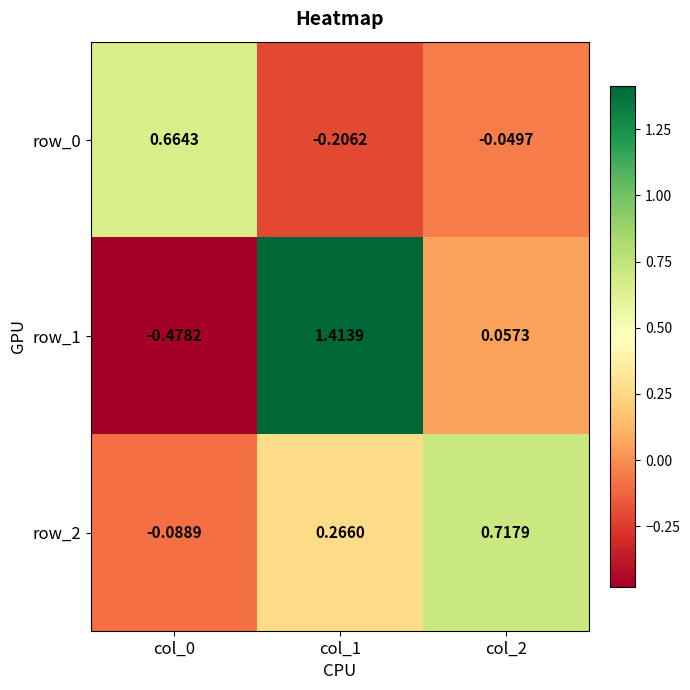

Is the value of row_0 at col_1 greater than the value of row_2 at col_1?

No